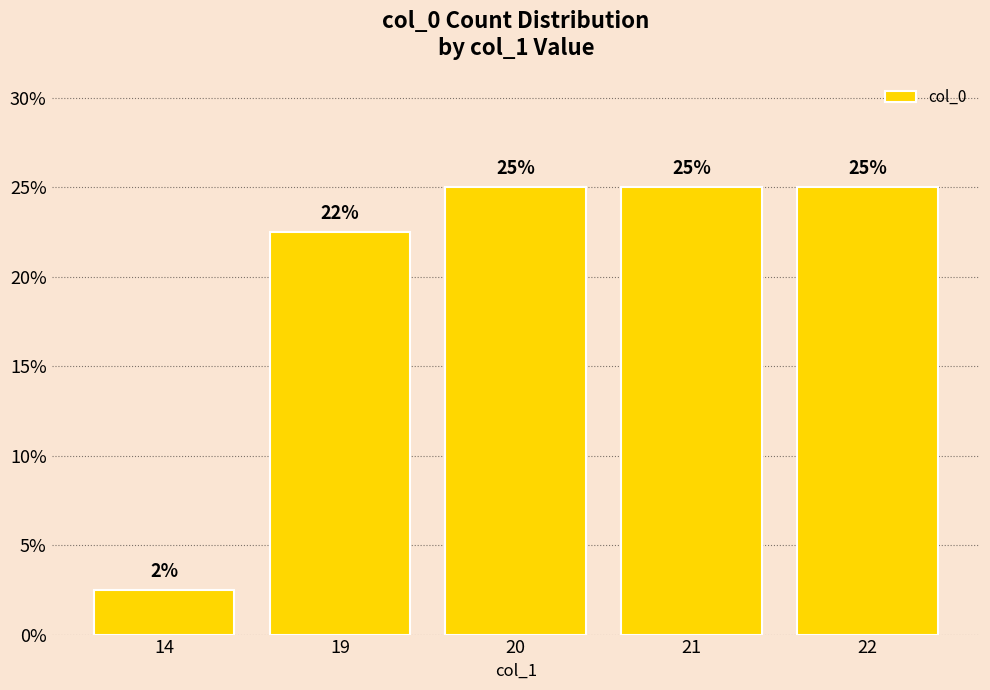

What is the average value?

20.0